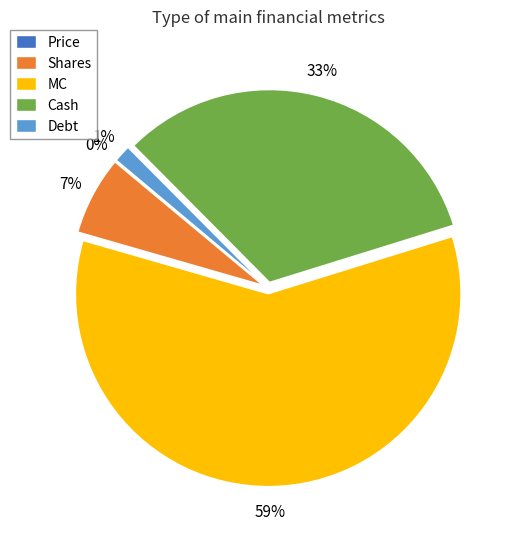

Which has a higher value, Debt or Shares?

Shares